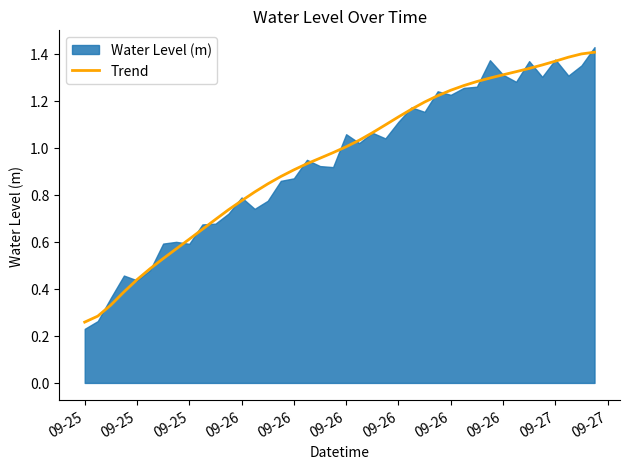

Count the number of categories in the chart.

40